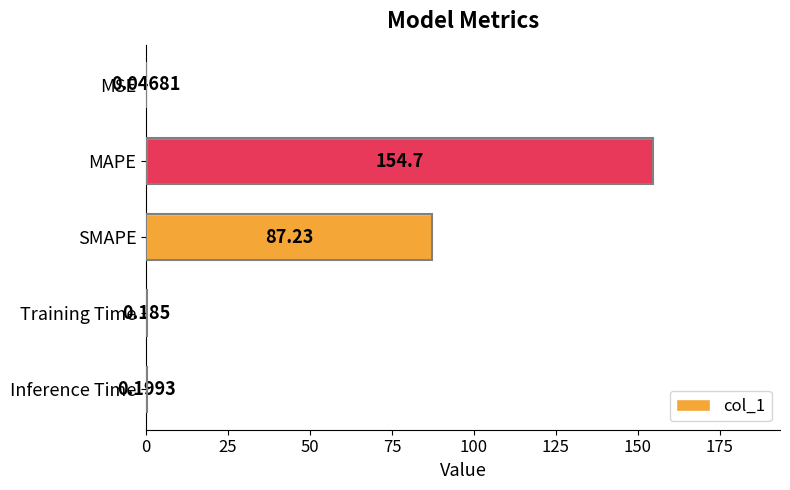

Which category has the highest value across all series?

MAPE